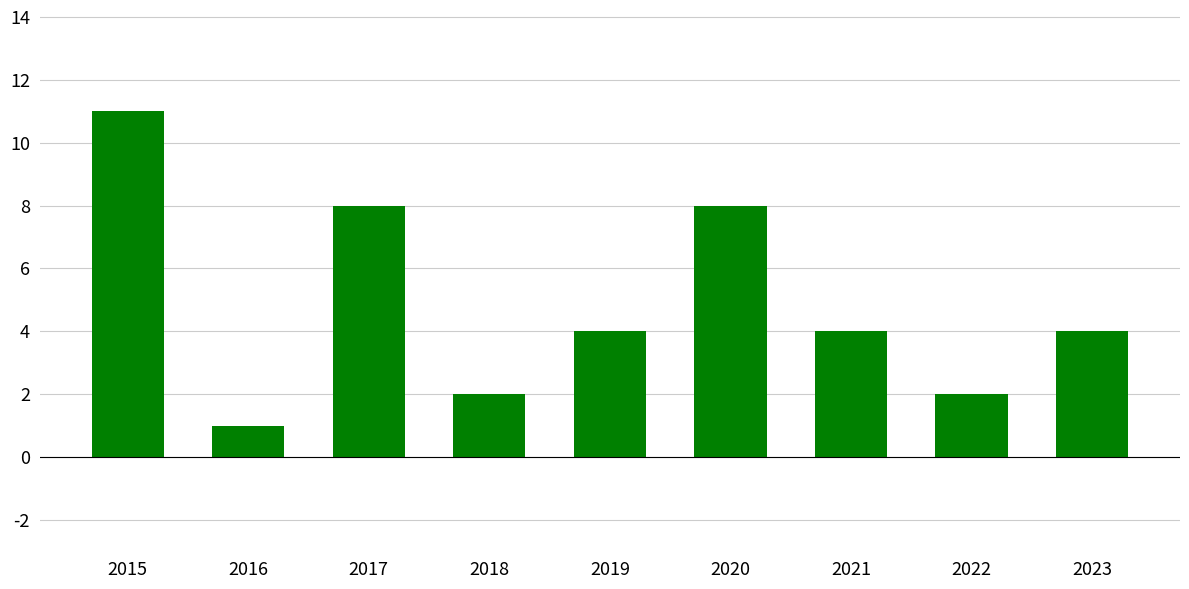

What is the value of the 9th bar from the left?

4